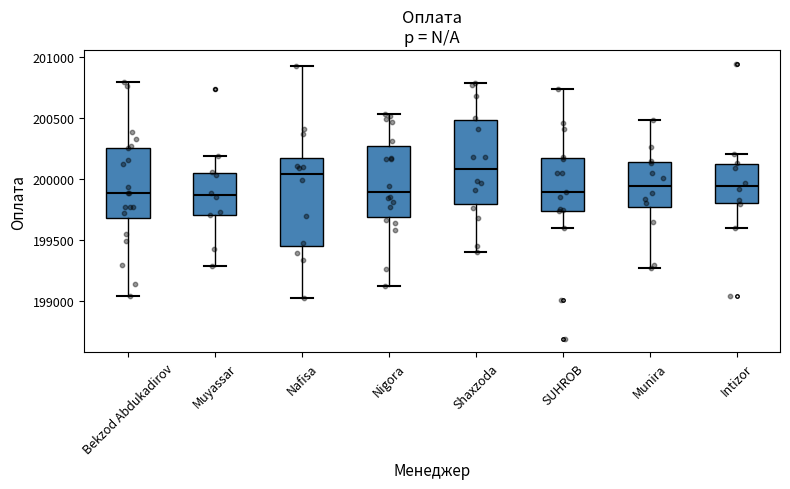

Where does the upper whisker of the box for Bekzod Abdukadirov end on the y-axis? The values are not printed on the chart, so give them approximately, as read against the axis.

200800